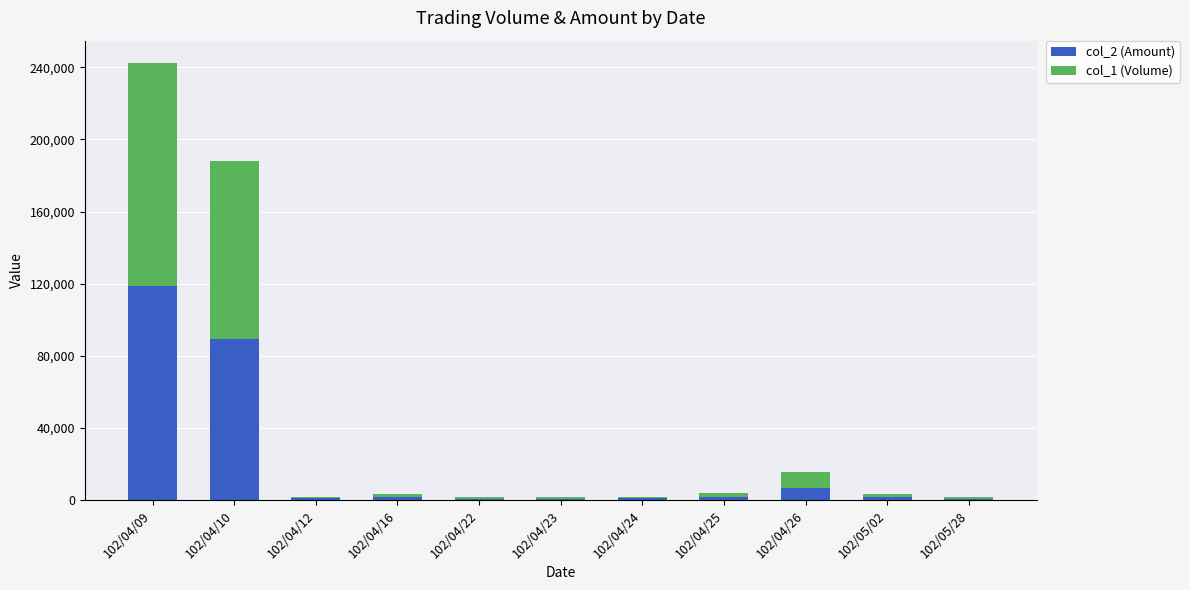

Which category has the highest value in the col_2 (Amount) series?

102/04/09